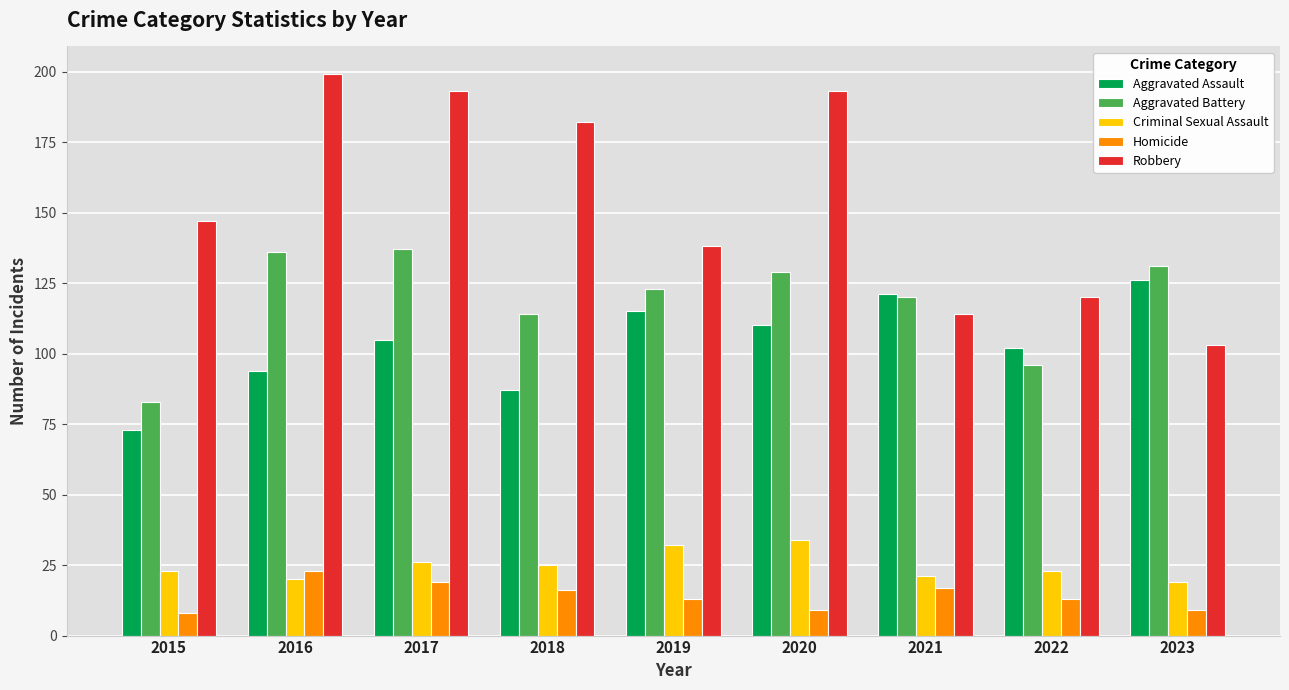

Is it true that Aggravated Battery equals 136 at 2016?

True